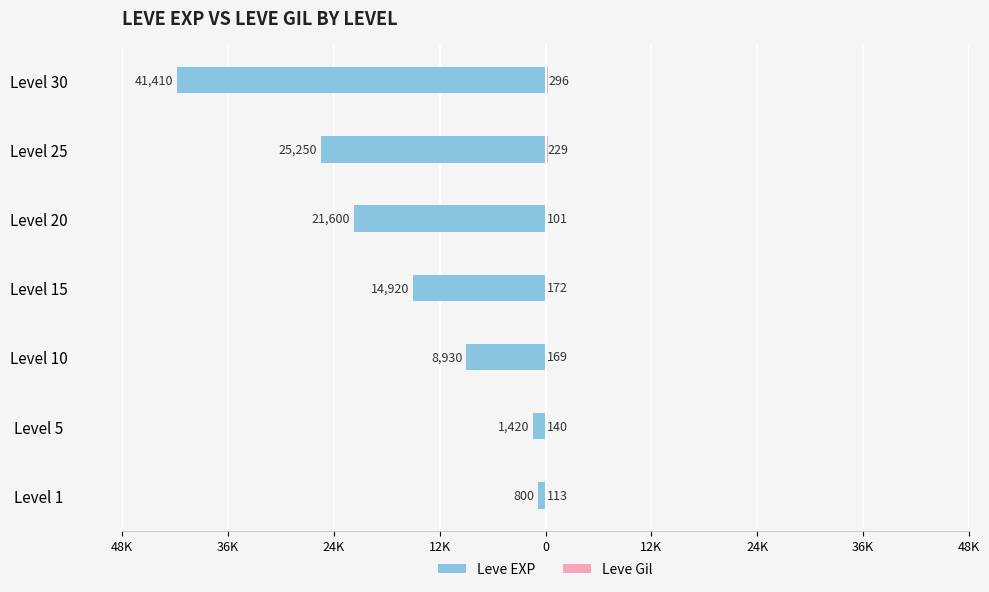

Reading right to left, what are all the values shown in this chart?

Leve EXP: -41410	-25250	-21600	-14920	-8930	-1420	-800
Leve Gil: 296	229	101	172	169	140	113